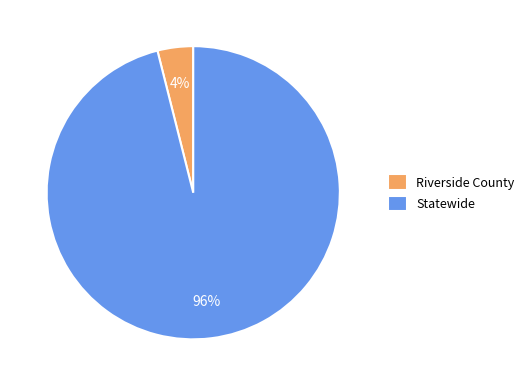

Between Statewide and Riverside County, which is larger?

Statewide